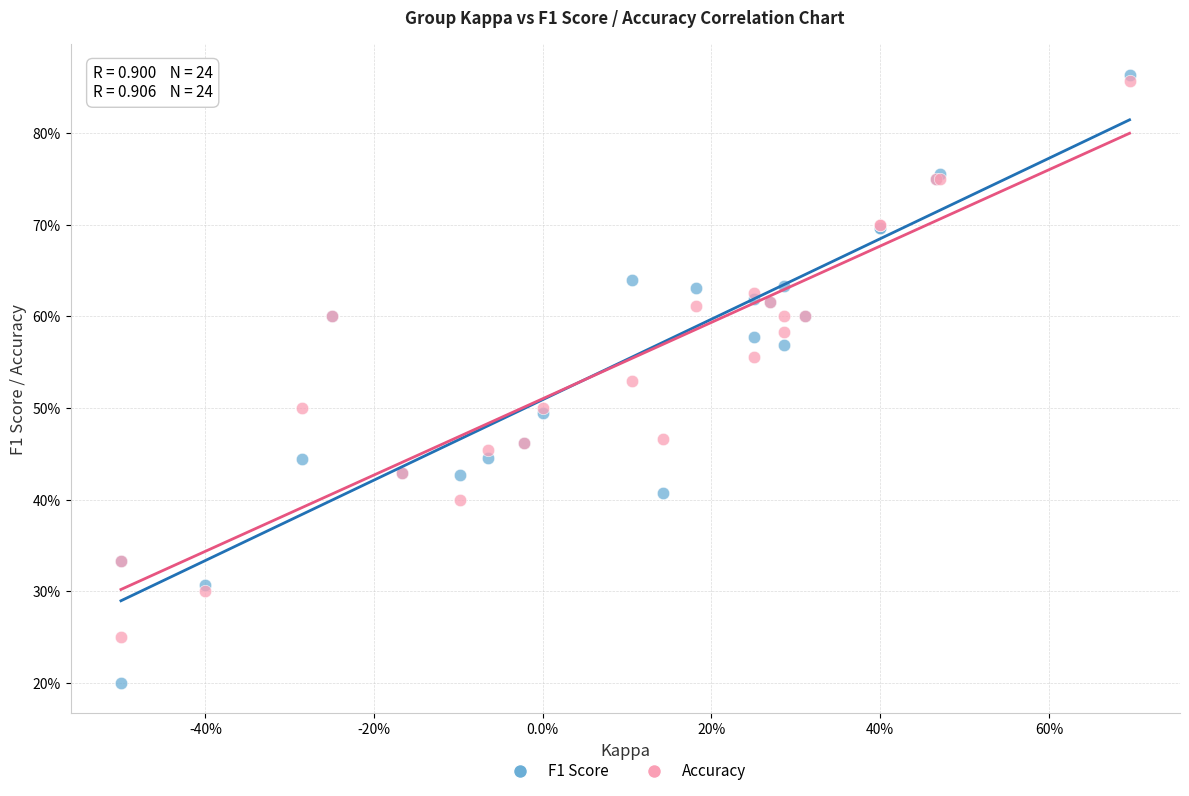

Which series contains the lowest Y value?

F1 Score